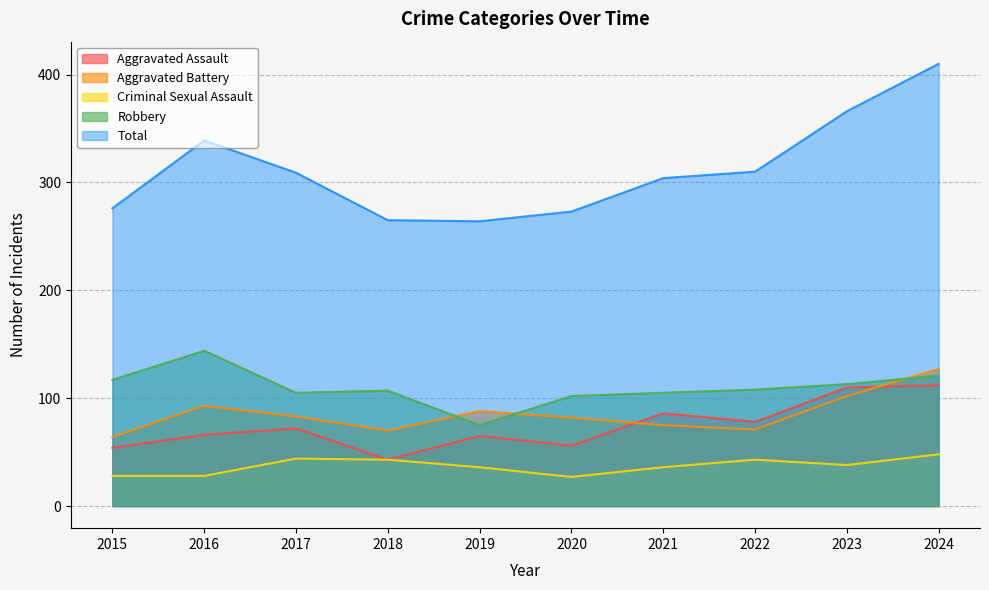

True or false: Total and Criminal Sexual Assault intersect in this chart.

False